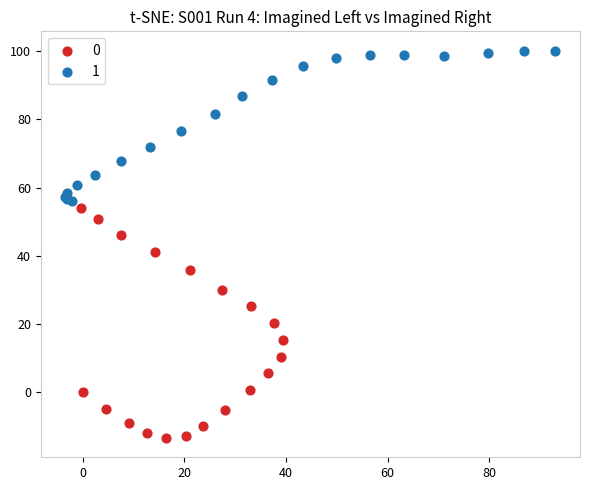

Which series contains the highest Y value?

1